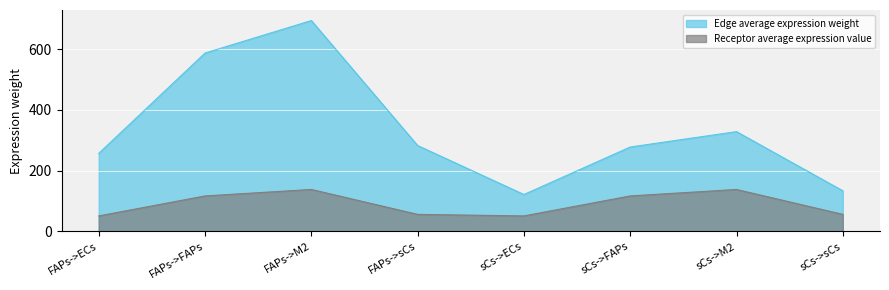

At how many categories does at least one series exceed 576?

2